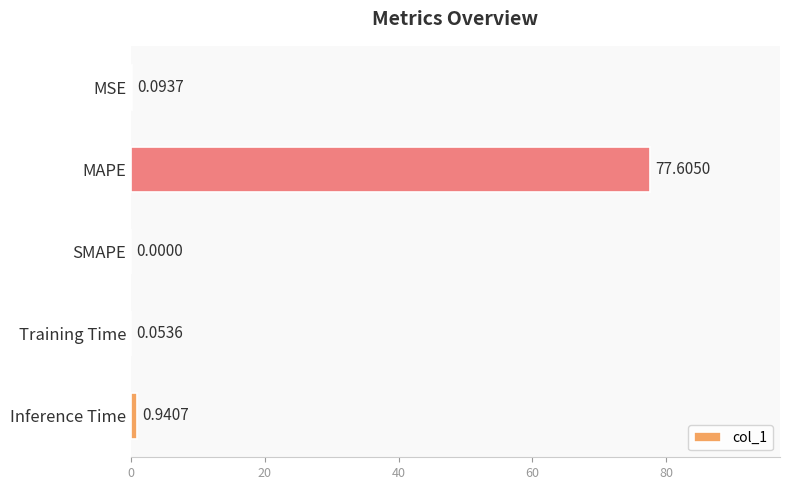

At which category does the chart reach its peak across all series?

MAPE